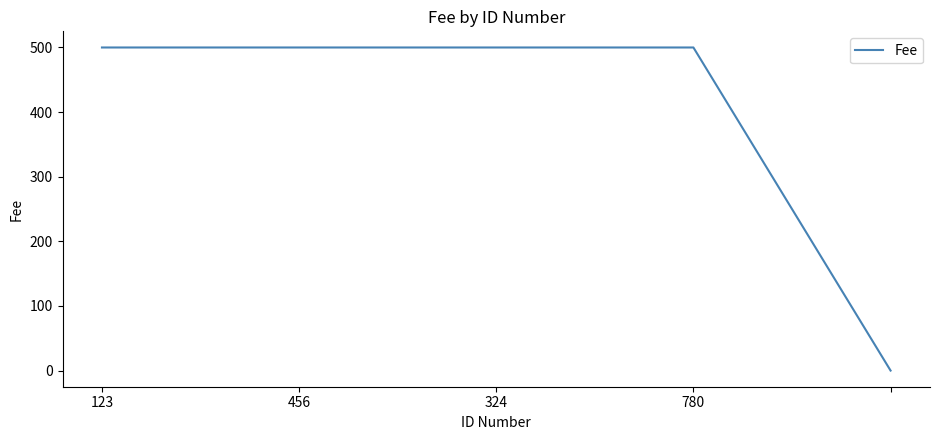

What is the difference between the second highest and minimum values?

500